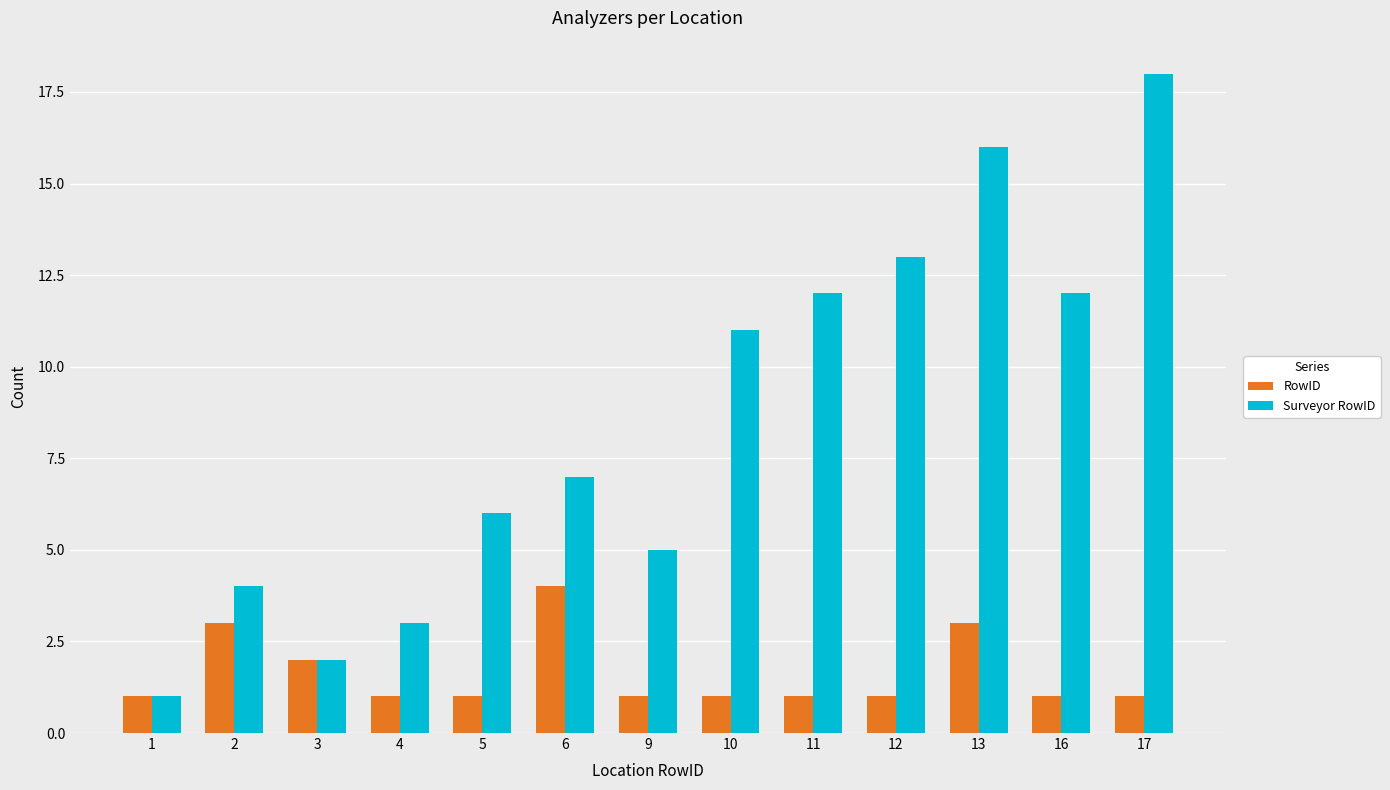

How many data points in Surveyor RowID are less than 7?

6